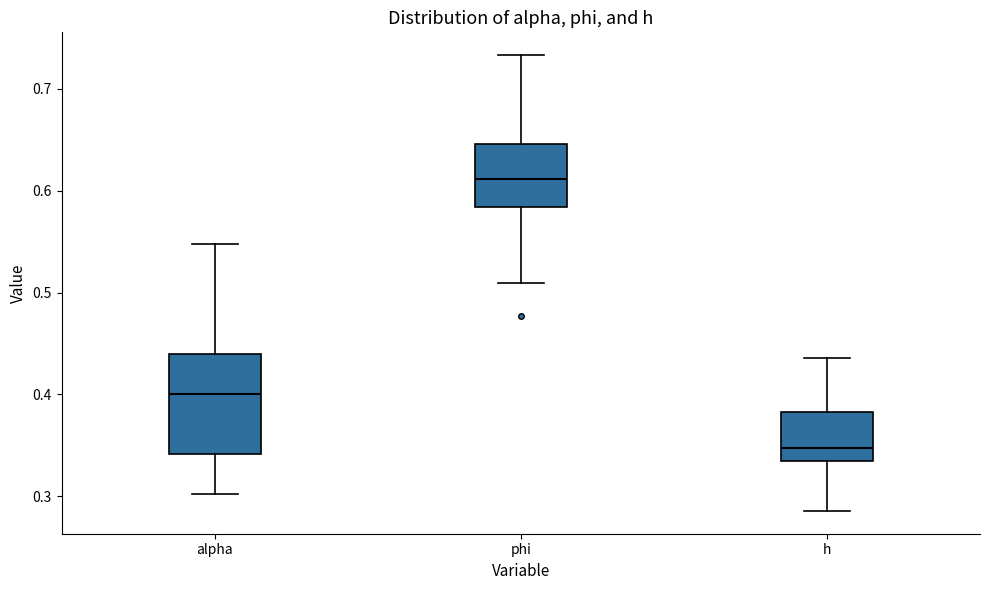

Where is the upper edge of the box for alpha on the y-axis? The values are not printed on the chart, so give them approximately, as read against the axis.

0.44